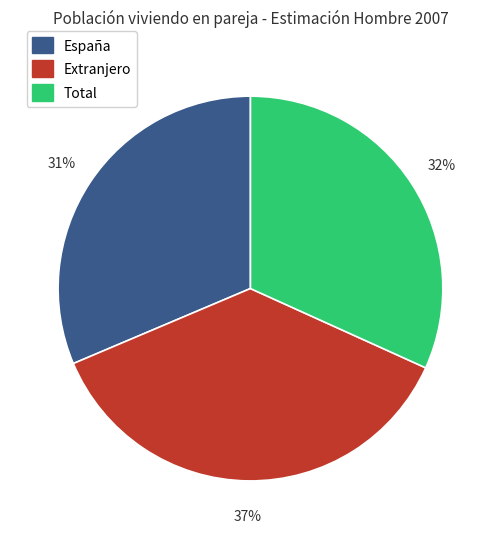

Is there a majority slice in this chart?

No